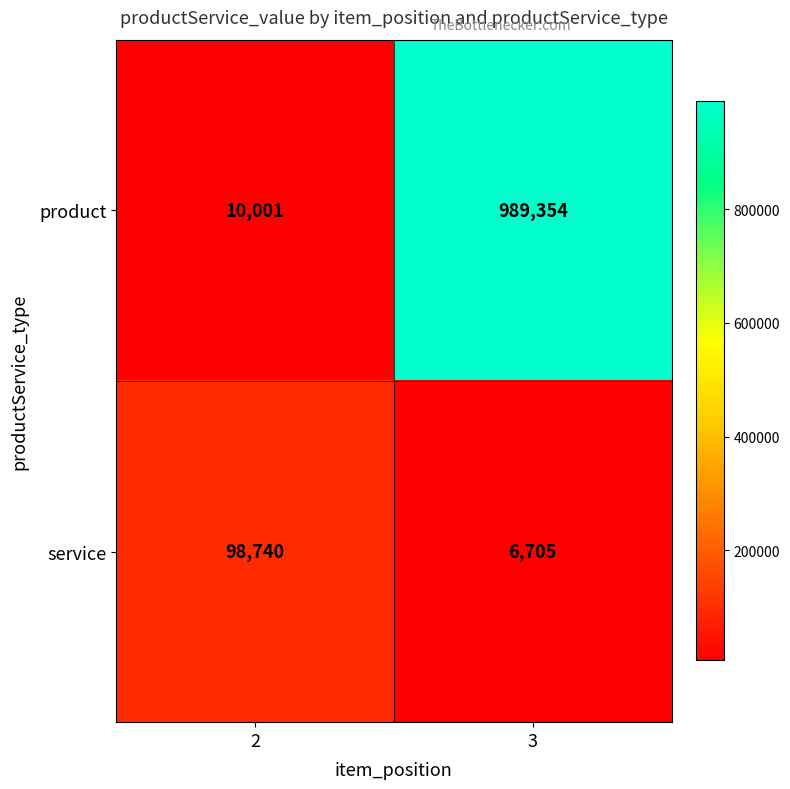

Reading left to right, extract all data points from this chart.

product: 10001	989354
service: 98740	6705